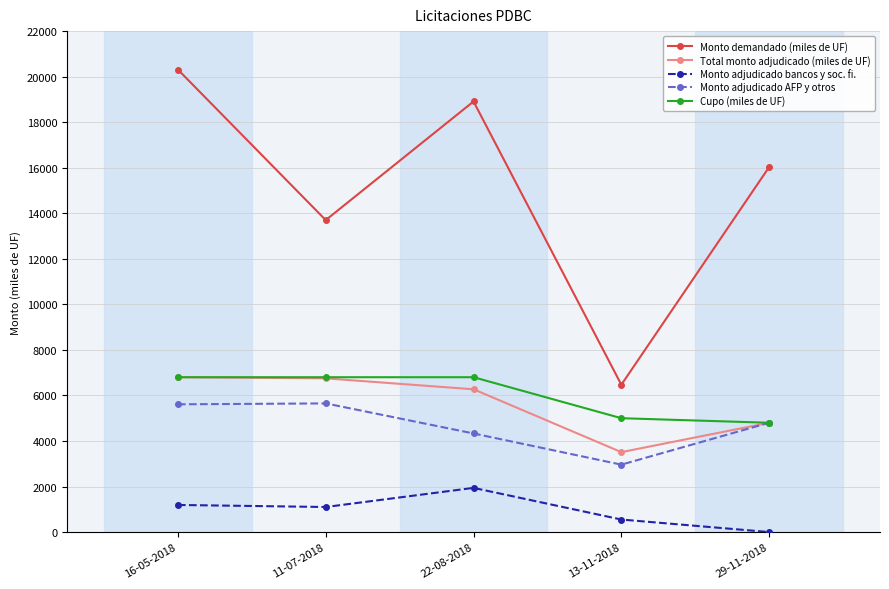

Where is the first local minimum for Monto demandado (miles de UF)?

11-07-2018